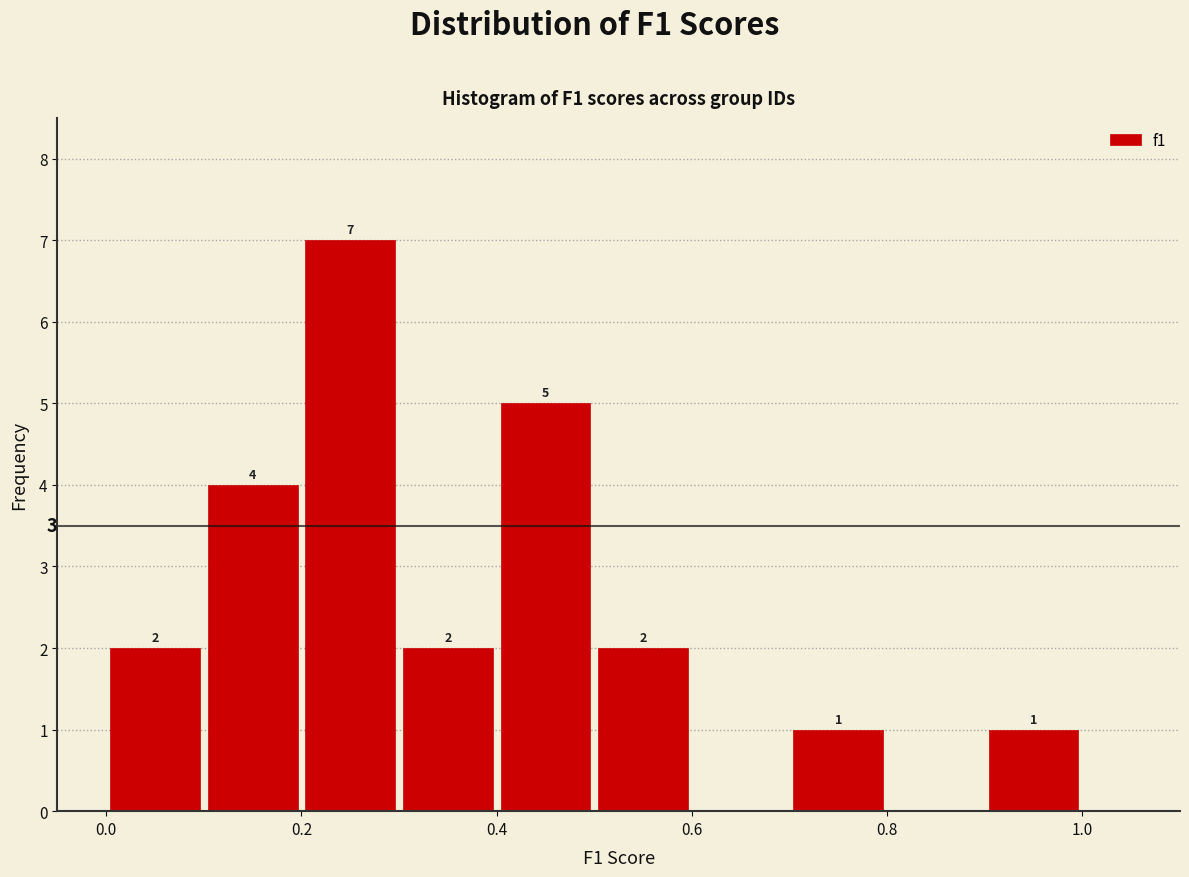

Over which range of the x-axis is the bar tallest?

0.2 to 0.3